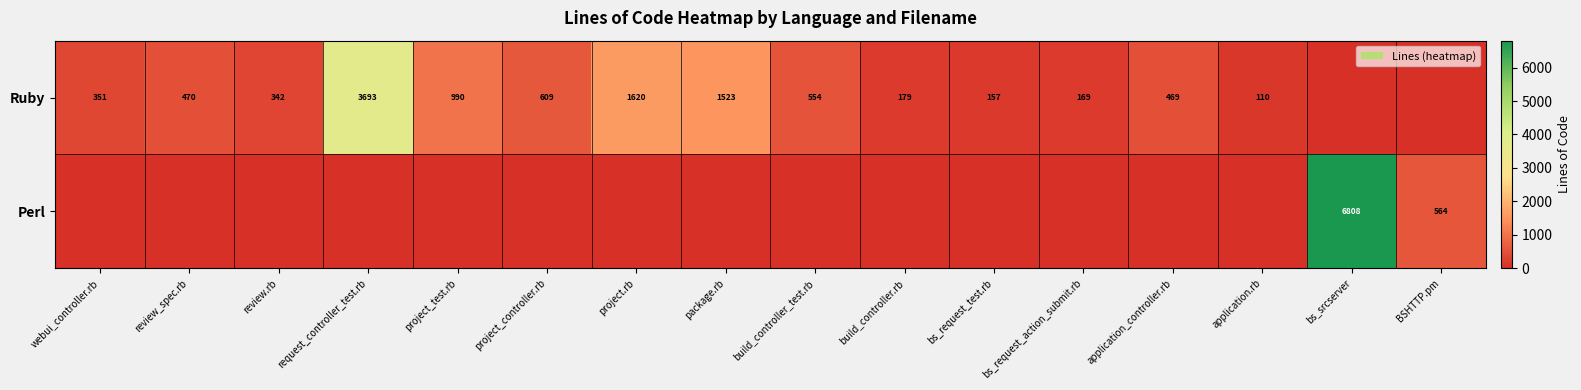

The value of Ruby at review.rb is 487. True or false?

False